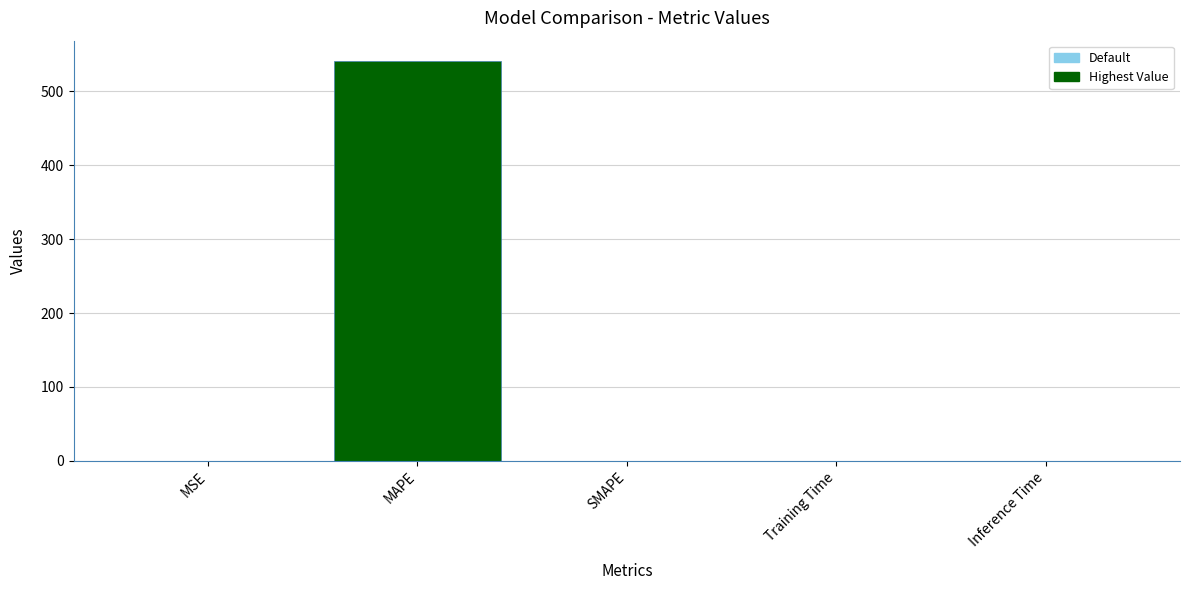

What is the approximate value at MAPE?

541.3